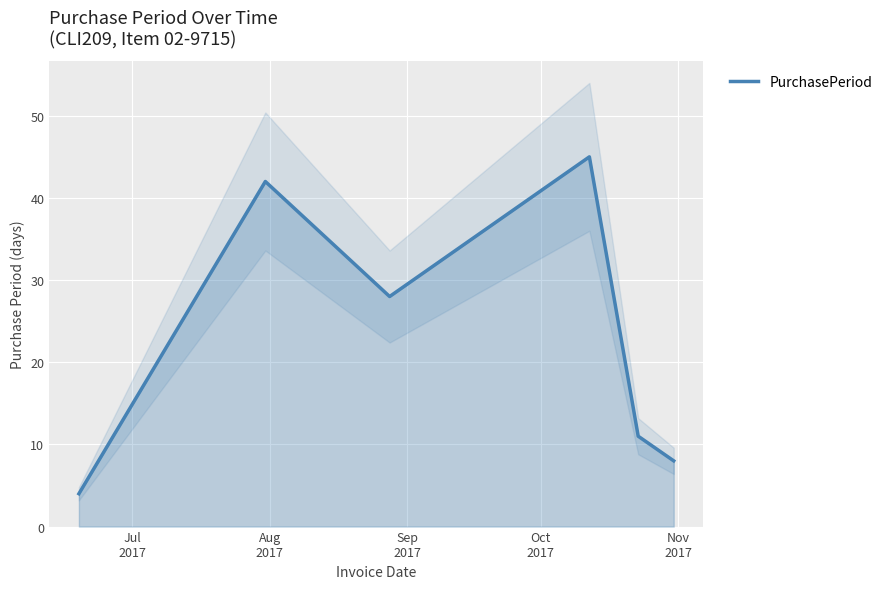

What is the sum of all values?

138